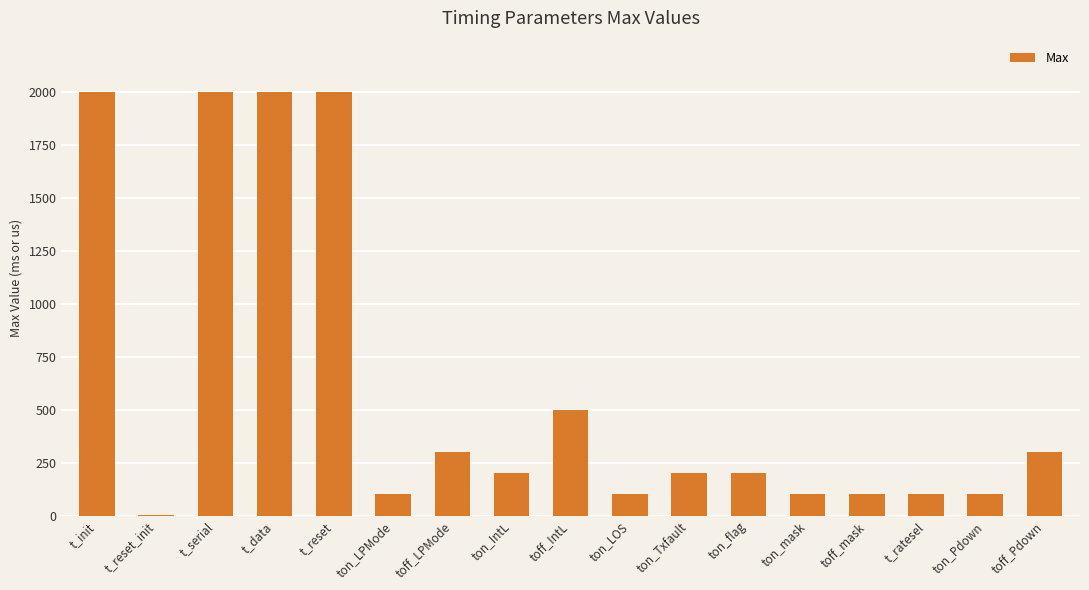

What is the maximum value shown in the chart?

2000